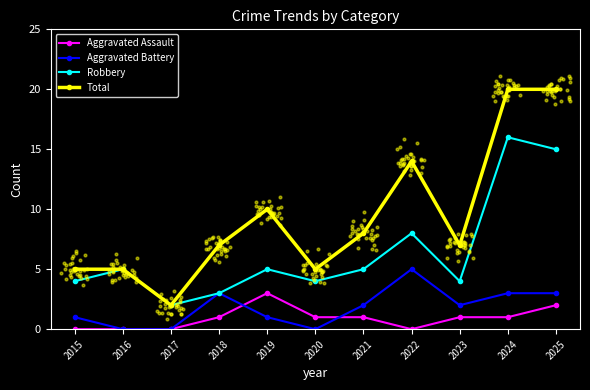

What is the total value across all series at 2018?

14